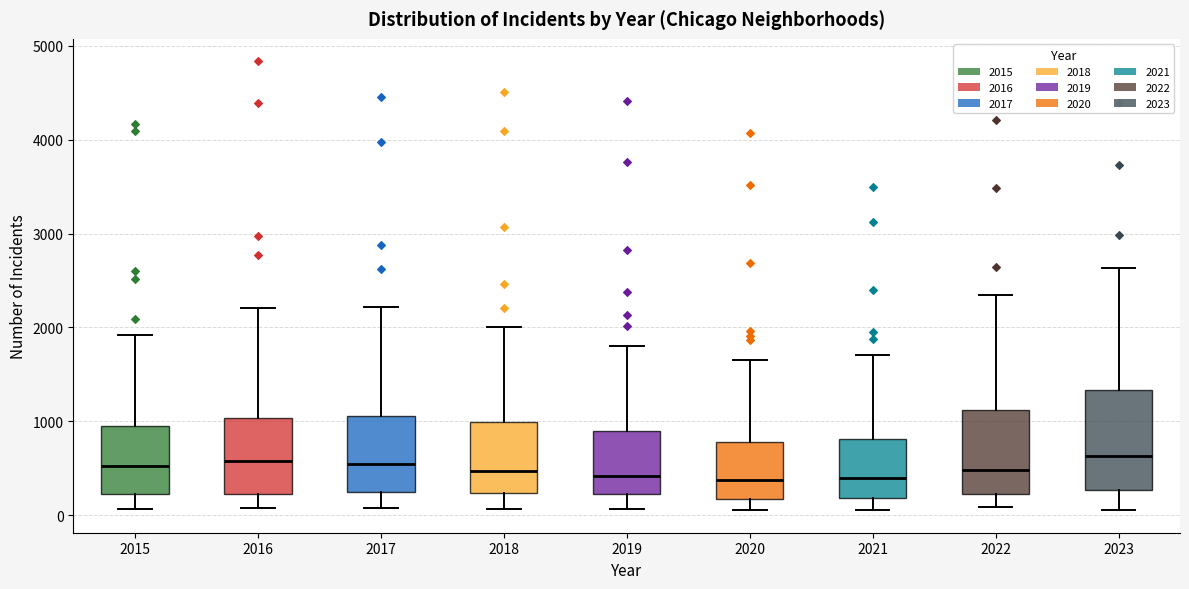

Reading left to right, read every box against the y-axis: the position of its median line, the range the box covers, and the ends of its whiskers. The values are not printed on the chart, so give them approximately, as read against the axis.

2015: median 500, box 200 to 900, whiskers 100 to 1900
2016: median 600, box 200 to 1000, whiskers 100 to 2200
2017: median 500, box 200 to 1100, whiskers 100 to 2200
2018: median 500, box 200 to 1000, whiskers 100 to 2000
2019: median 400, box 200 to 900, whiskers 100 to 1800
2020: median 400, box 200 to 800, whiskers 100 to 1700
2021: median 400, box 200 to 800, whiskers 100 to 1700
2022: median 500, box 200 to 1100, whiskers 100 to 2300
2023: median 600, box 300 to 1300, whiskers 100 to 2600